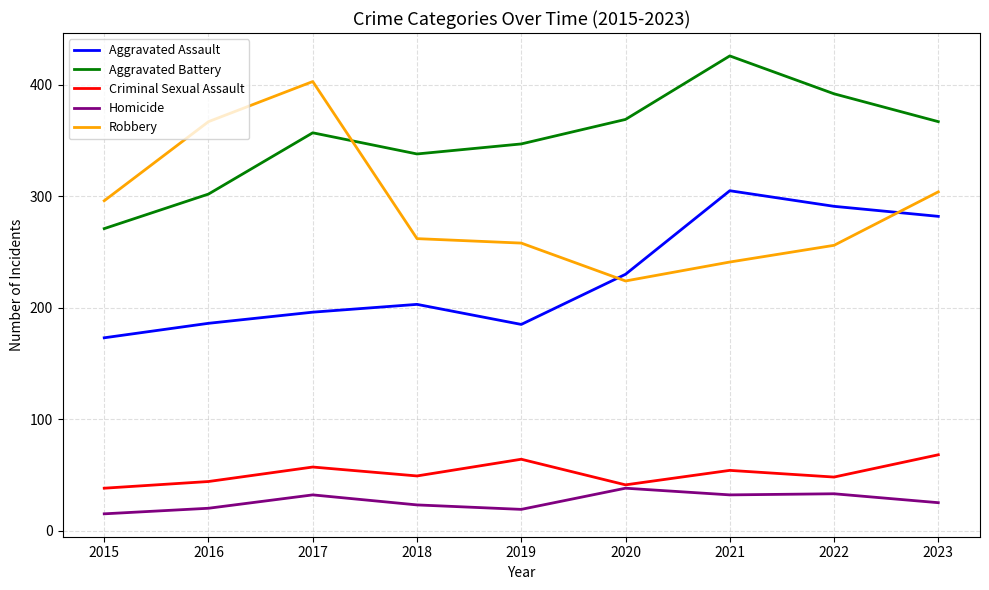

True or false: Homicide has a value of 20 at 2020.

False